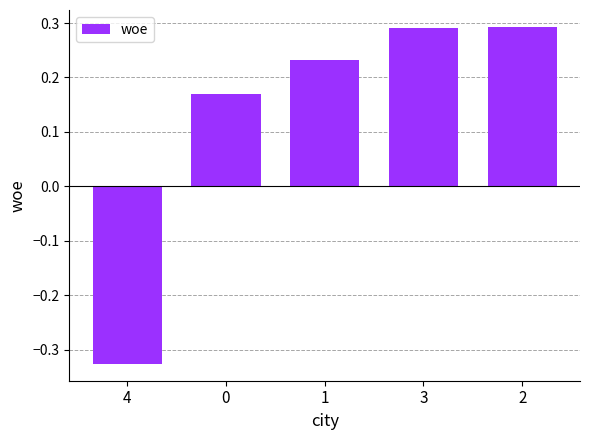

Which label corresponds to the smallest value in the chart?

4